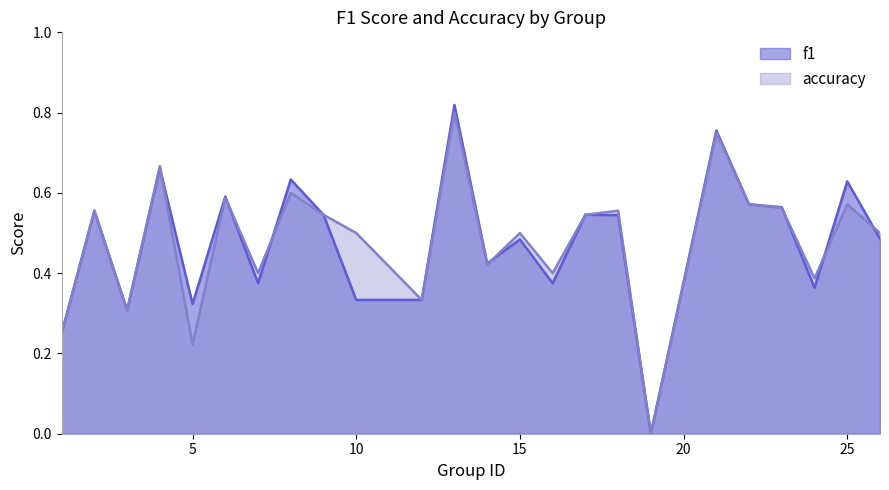

Reading left to right, what are all the values shown in this chart?

f1: 1=0.2	2=0.6	3=0.3	4=0.7	5=0.3	6=0.6	7=0.4	8=0.6	9=0.5	10=0.3	12=0.3	13=0.8	14=0.4	15=0.5	16=0.4	17=0.5	18=0.5	19=0.0	21=0.8	22=0.6	23=0.6	24=0.4	25=0.6	26=0.5
accuracy: 1=0.2	2=0.6	3=0.3	4=0.7	5=0.2	6=0.6	7=0.4	8=0.6	9=0.5	10=0.5	12=0.3	13=0.8	14=0.4	15=0.5	16=0.4	17=0.5	18=0.6	19=0.0	21=0.8	22=0.6	23=0.6	24=0.4	25=0.6	26=0.5